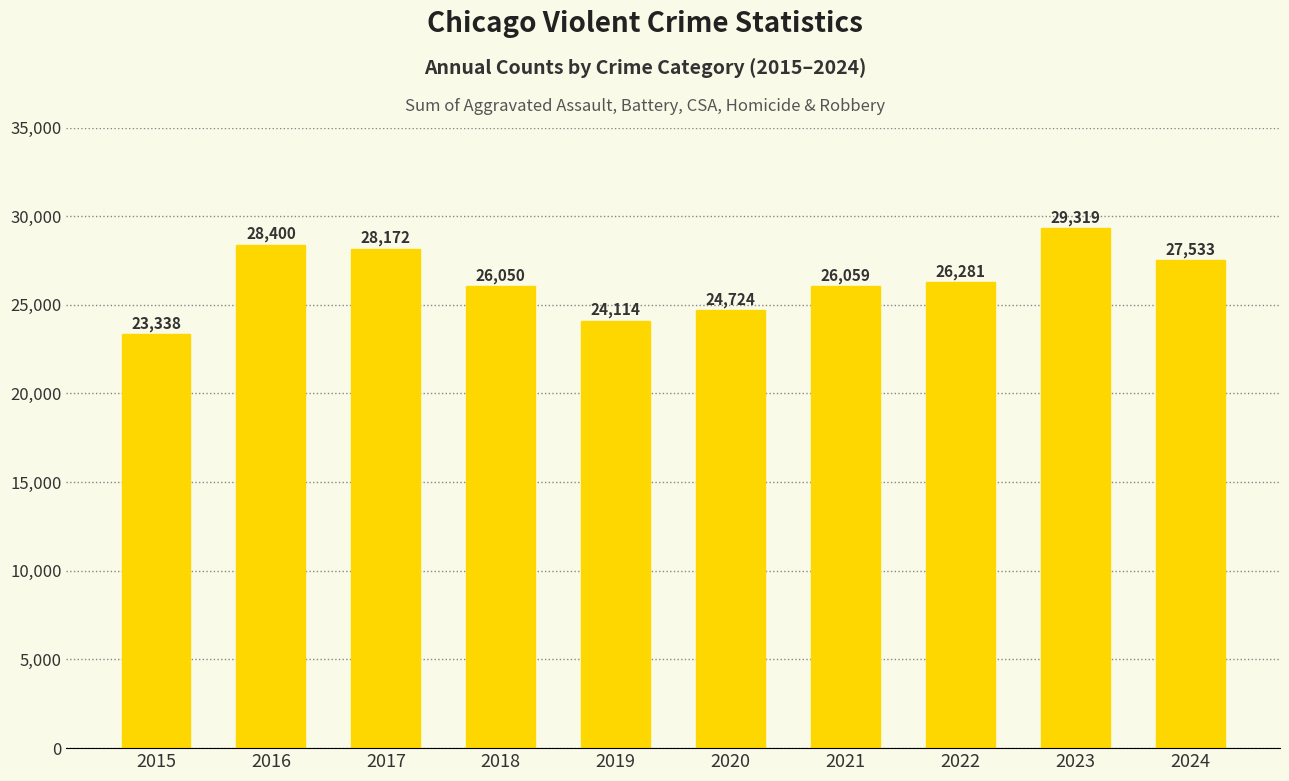

List the labels in order of value, largest first.

2023, 2016, 2017, 2024, 2022, 2021, 2018, 2020, 2019, 2015